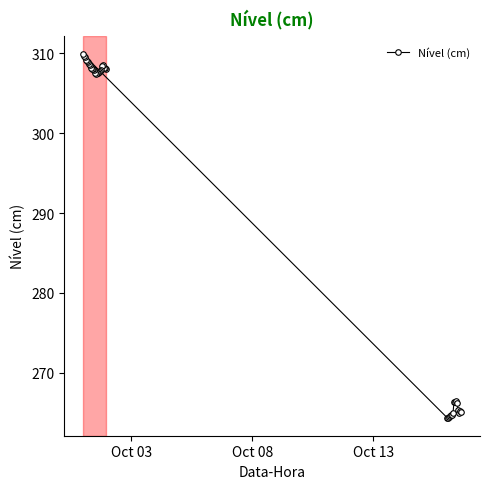

What is the value of the 8th point from the left?

308.5